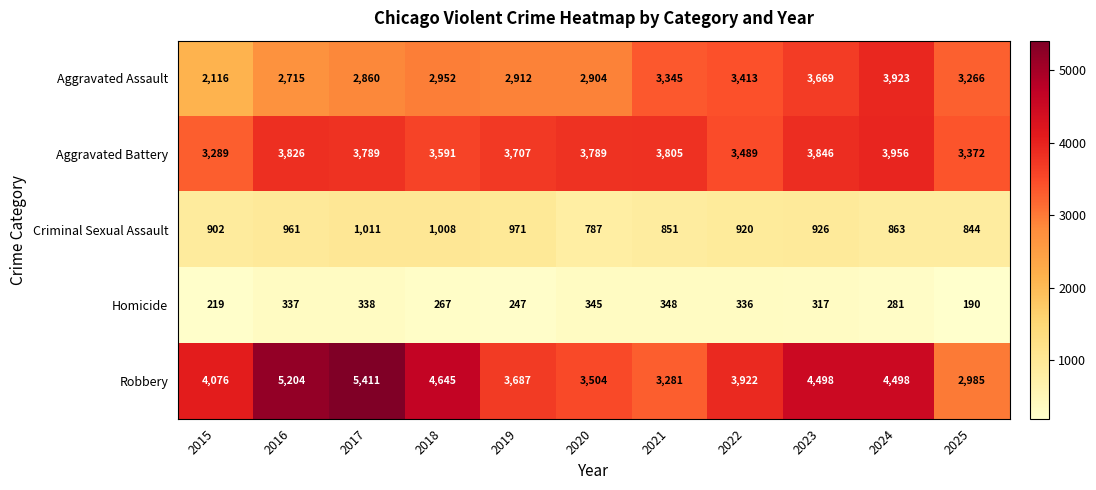

Which series has the widest spread of values?

Robbery